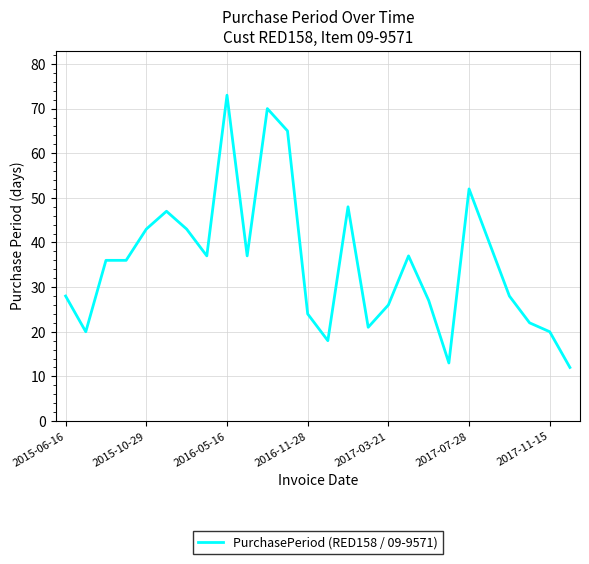

Reading left to right, extract all data points from this chart.

28	20	36	36	43	47	43	37	73	37	70	65	24	18	48	21	26	37	27	13	52	40	28	22	20	12